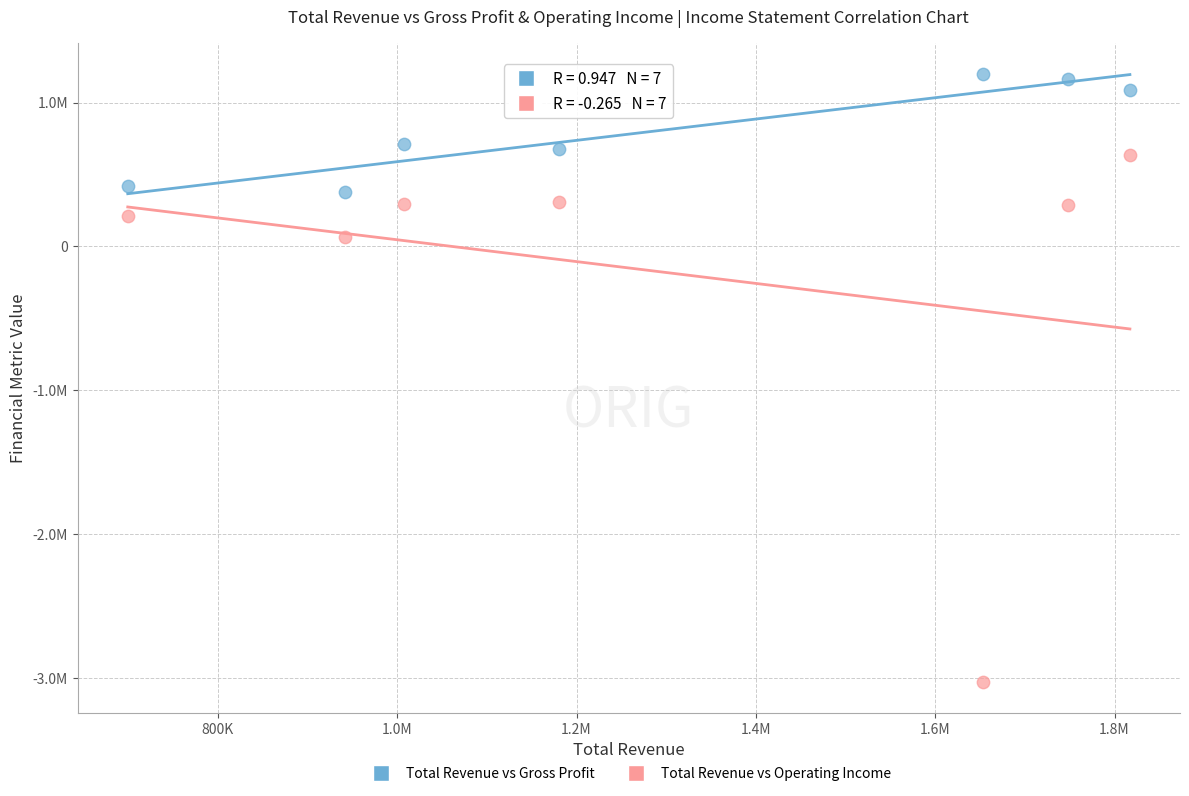

Which series contains the highest Y value?

Total Revenue vs Gross Profit